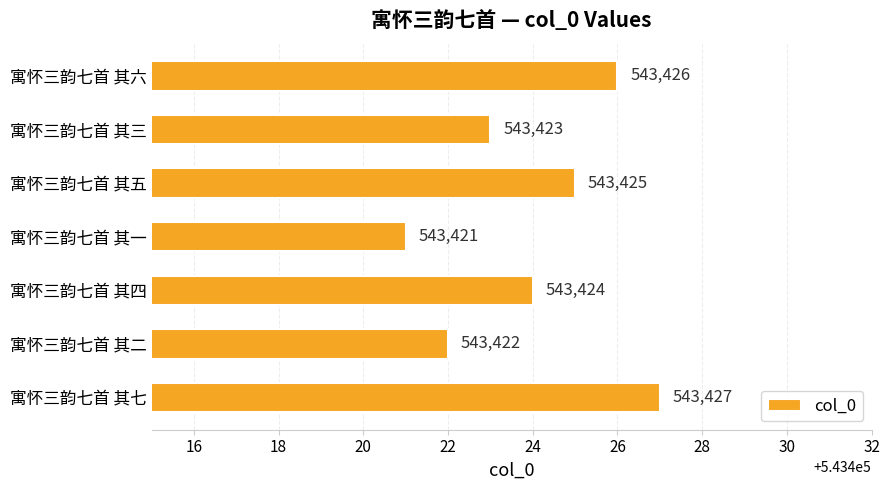

Approximately how many times larger is the value at 寓怀三韵七首 其三 compared to 寓怀三韵七首 其四?

1.0